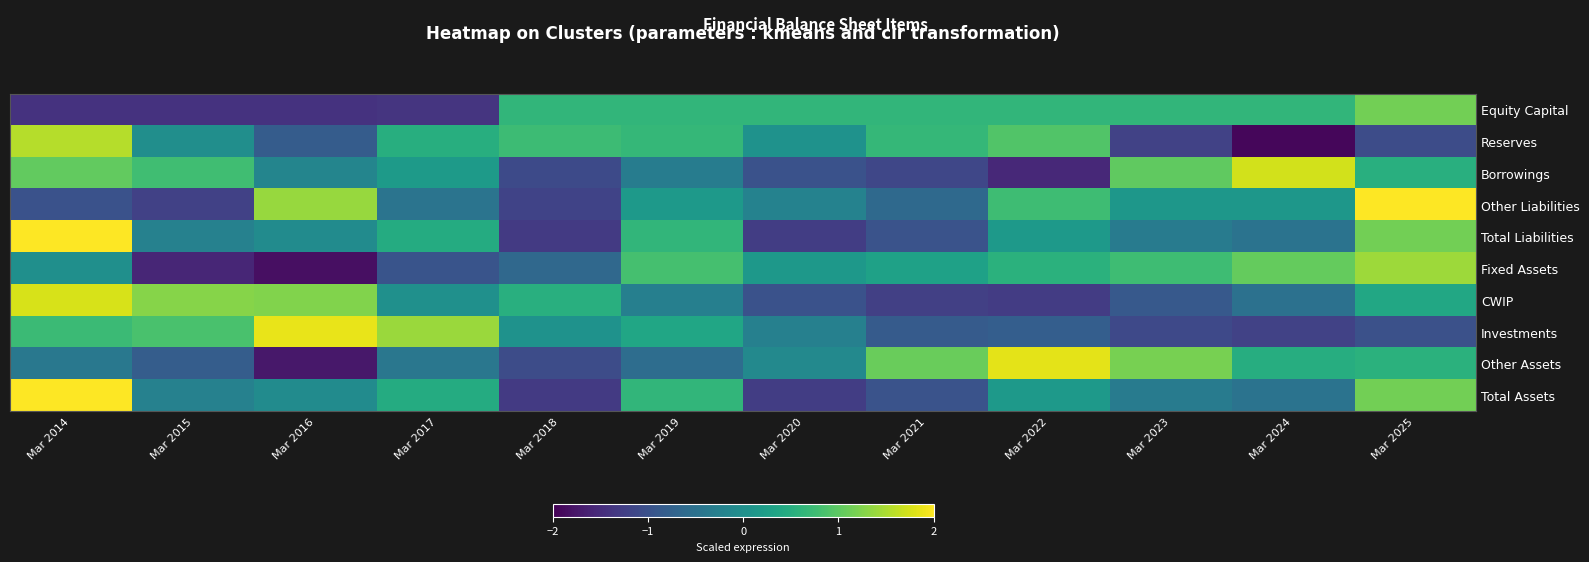

Count the number of data series in this chart.

10